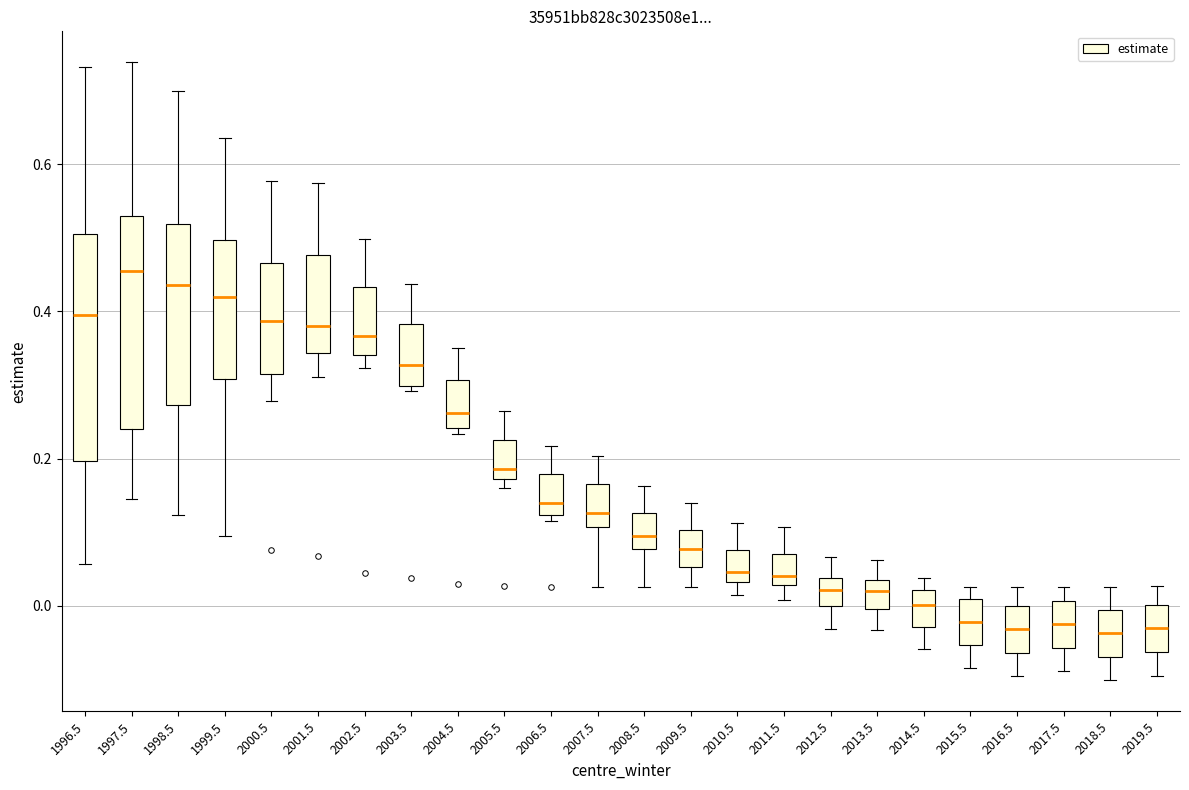

Reading left to right, transcribe this box plot: for each box, give where its median line is, the range the box spans, and where its two whiskers end, as read against the y-axis. The values are not printed on the chart, so give them approximately, as read against the axis.

1996.5: median 0.40, box 0.20 to 0.50, whiskers 0.06 to 0.74
1997.5: median 0.46, box 0.24 to 0.54, whiskers 0.14 to 0.74
1998.5: median 0.44, box 0.28 to 0.52, whiskers 0.12 to 0.70
1999.5: median 0.42, box 0.30 to 0.50, whiskers 0.10 to 0.64
2000.5: median 0.38, box 0.32 to 0.46, whiskers 0.28 to 0.58
2001.5: median 0.38, box 0.34 to 0.48, whiskers 0.32 to 0.58
2002.5: median 0.36, box 0.34 to 0.44, whiskers 0.32 to 0.50
2003.5: median 0.32, box 0.30 to 0.38, whiskers 0.30 (just below the box's lower edge) to 0.44
2004.5: median 0.26, box 0.24 to 0.30, whiskers 0.24 (just below the box's lower edge) to 0.36
2005.5: median 0.18 (just above the box's lower edge), box 0.18 to 0.22, whiskers 0.16 to 0.26
2006.5: median 0.14, box 0.12 to 0.18, whiskers 0.12 (just below the box's lower edge) to 0.22
2007.5: median 0.12, box 0.10 to 0.16, whiskers 0.02 to 0.20
2008.5: median 0.10, box 0.08 to 0.12, whiskers 0.02 to 0.16
2009.5: median 0.08, box 0.06 to 0.10, whiskers 0.02 to 0.14
2010.5: median 0.04 (just above the box's lower edge), box 0.04 to 0.08, whiskers 0.02 to 0.12
2011.5: median 0.04, box 0.02 to 0.08, whiskers 0.00 to 0.10
2012.5: median 0.02, box 0.00 to 0.04, whiskers -0.04 to 0.06
2013.5: median 0.02, box 0.00 to 0.04, whiskers -0.04 to 0.06
2014.5: median 0.00, box -0.02 to 0.02, whiskers -0.06 to 0.04
2015.5: median -0.02, box -0.06 to 0.00, whiskers -0.08 to 0.02
2016.5: median -0.04, box -0.06 to 0.00, whiskers -0.10 to 0.02
2017.5: median -0.02, box -0.06 to 0.00, whiskers -0.08 to 0.02
2018.5: median -0.04, box -0.08 to 0.00, whiskers -0.10 to 0.02
2019.5: median -0.04, box -0.06 to 0.00, whiskers -0.10 to 0.02